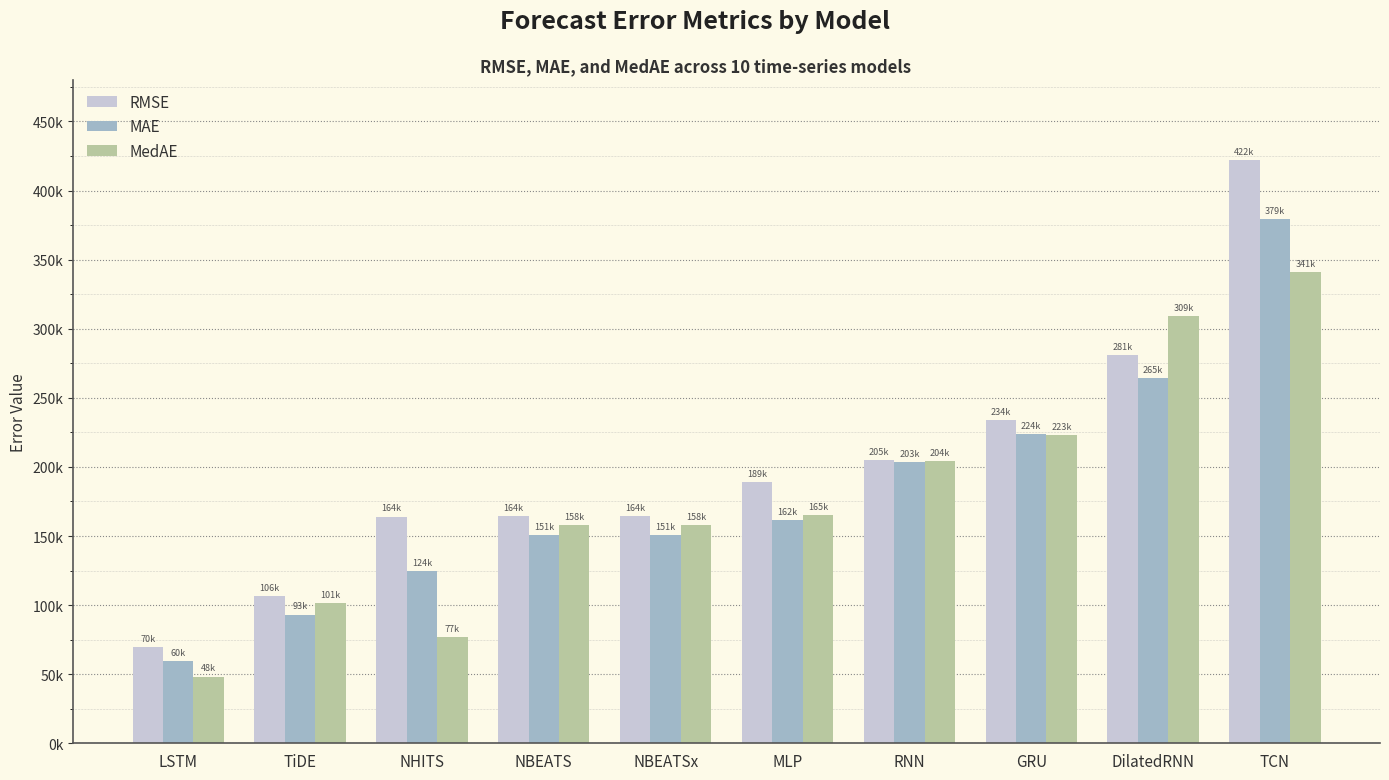

What are all the series names shown in the legend?

RMSE, MAE, MedAE